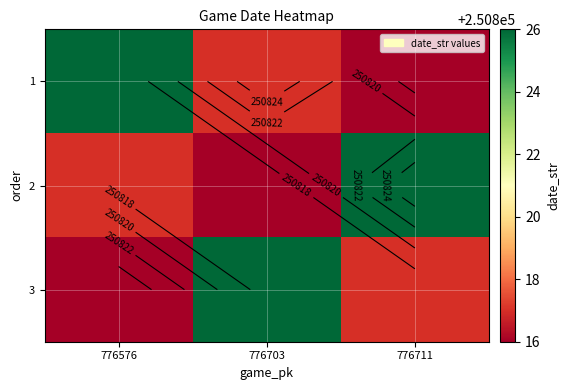

At which category is the sum across all series the highest?

776576